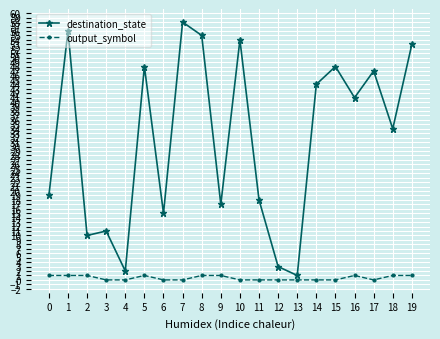

What is the maximum value shown in the chart?

58